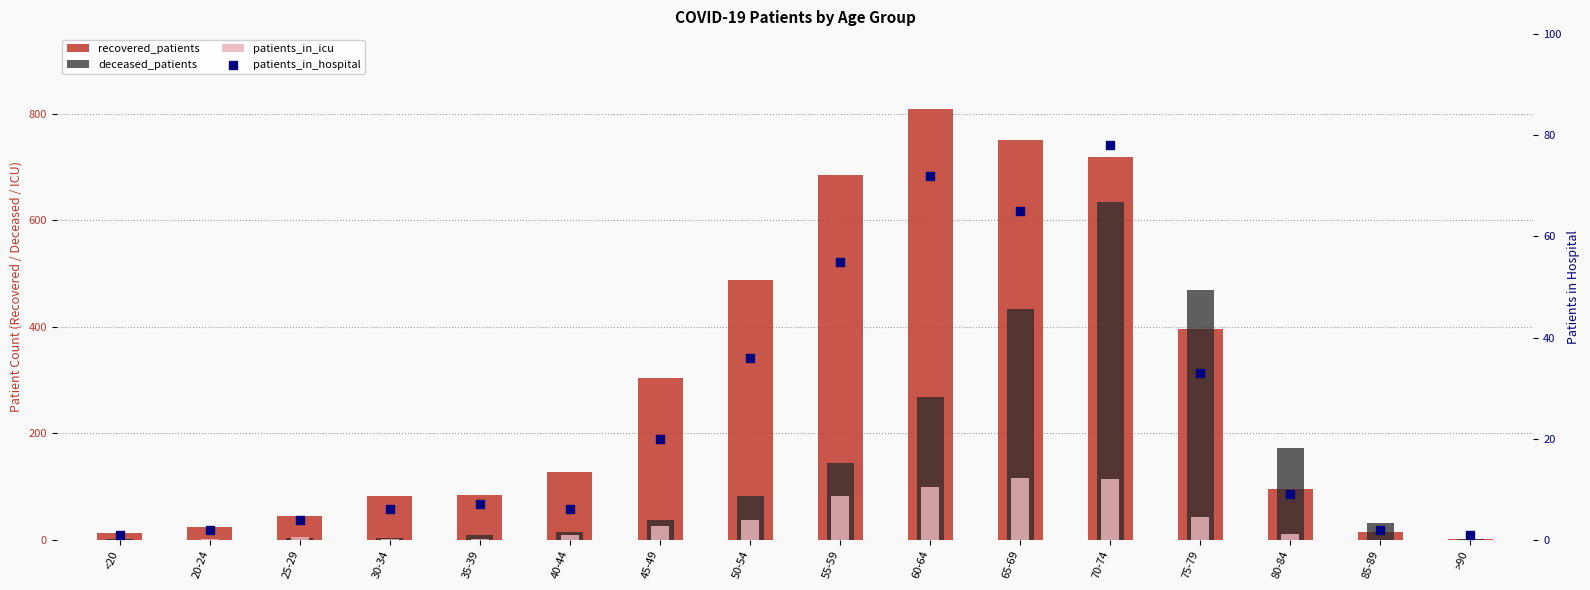

Which series contains the highest Y value?

recovered_patients